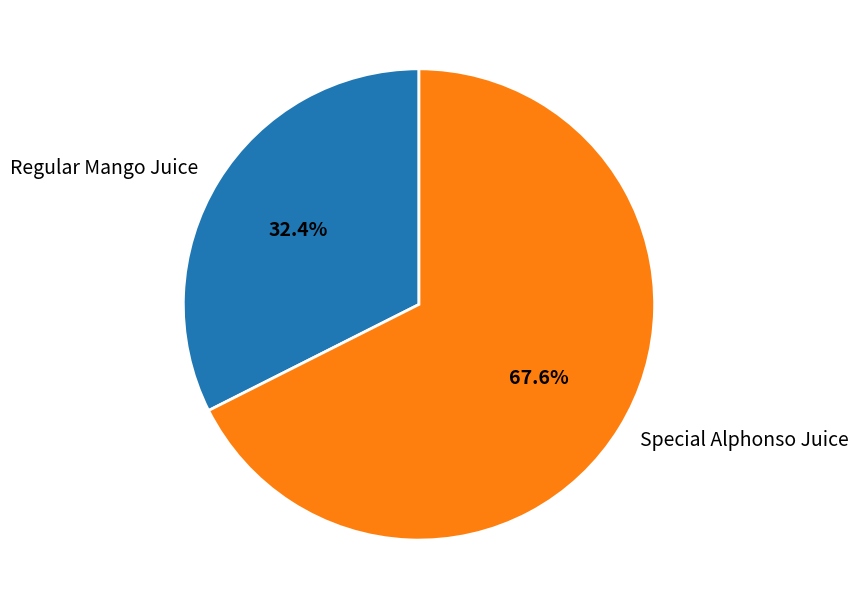

Approximately how many times larger is the value at Special Alphonso Juice compared to Regular Mango Juice?

2.1